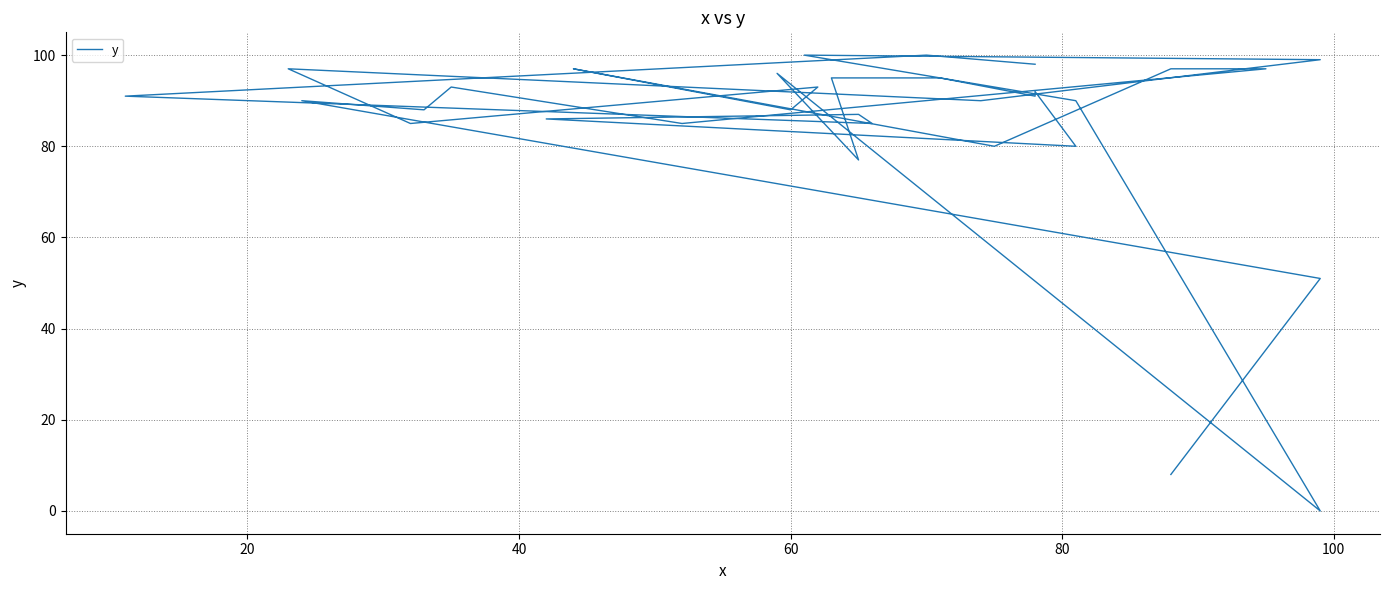

How many interior local valleys (lower than both neighbors) does the data have?

10